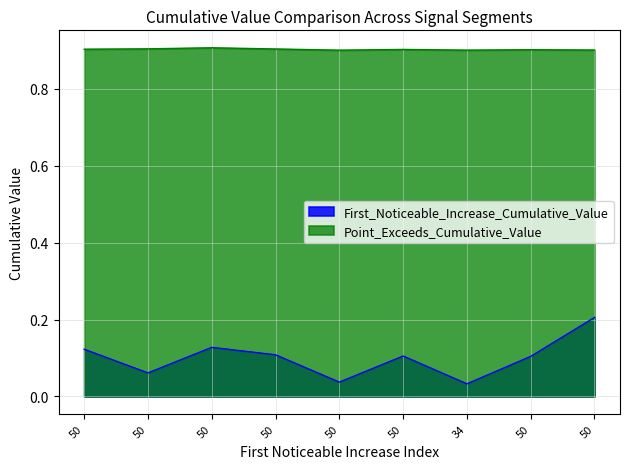

List the series in order of their peak value, highest first.

Point_Exceeds_Cumulative_Value, First_Noticeable_Increase_Cumulative_Value